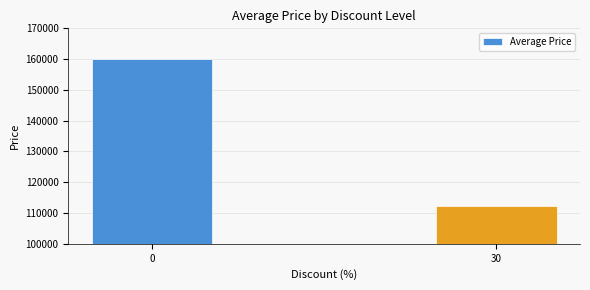

The chart shows a value of 160000 at 0. True or false?

True